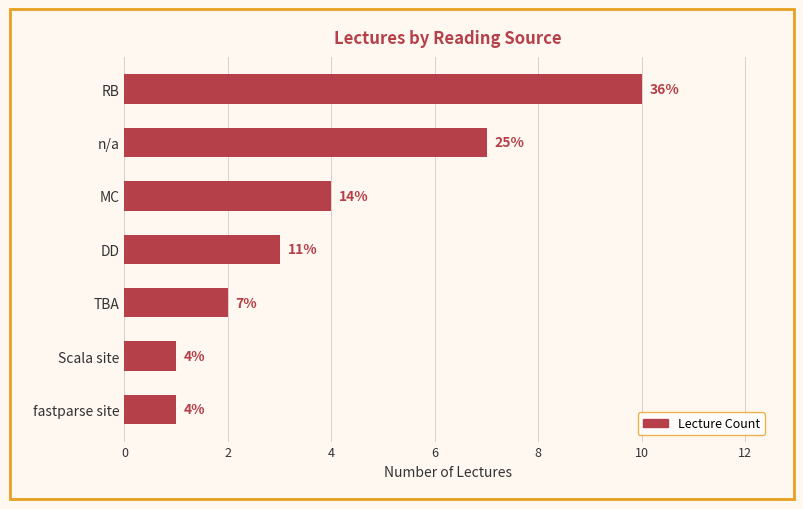

Does the chart contain any negative values?

No